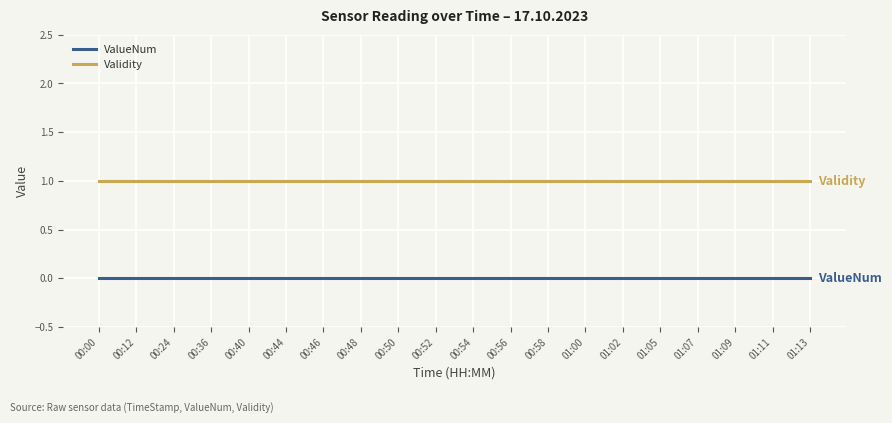

Reading right to left, list all the values displayed in this chart.

ValueNum: 0	0	0	0	0	0	0	0	0	0	0	0	0	0	0	0	0	0	0	0
Validity: 1	1	1	1	1	1	1	1	1	1	1	1	1	1	1	1	1	1	1	1